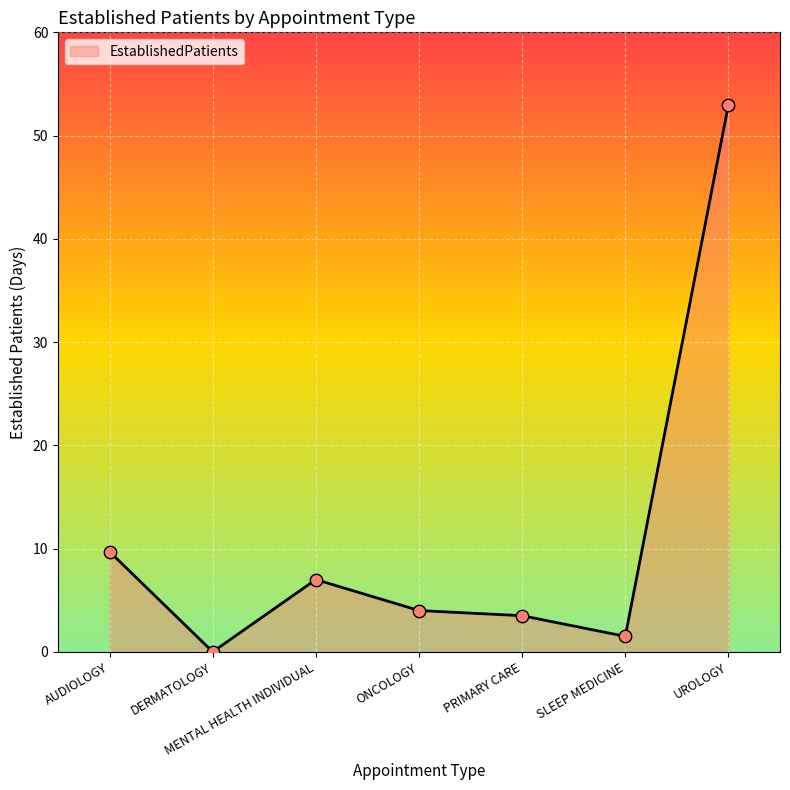

Between MENTAL HEALTH INDIVIDUAL and PRIMARY CARE, which is larger?

MENTAL HEALTH INDIVIDUAL